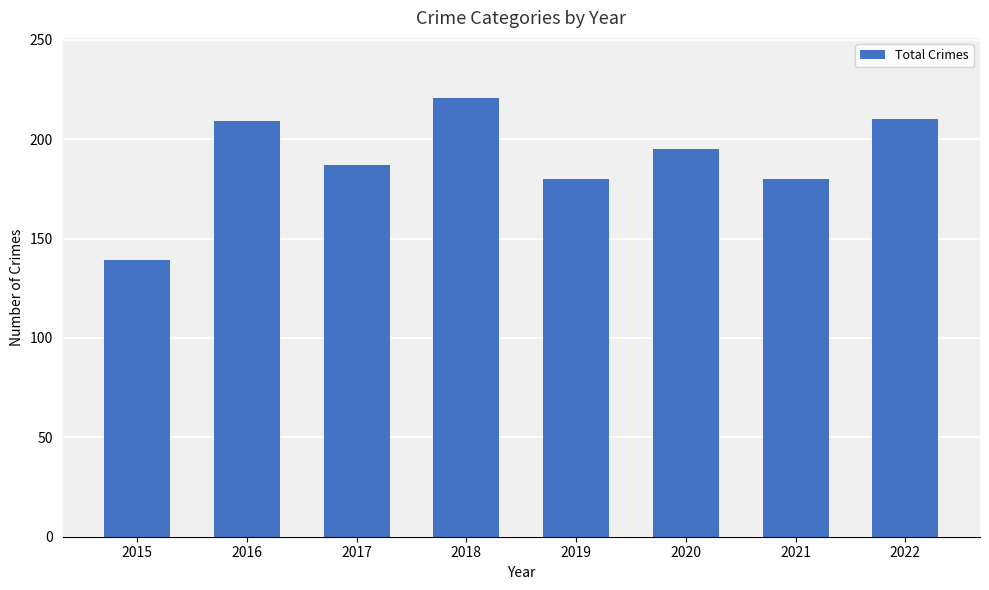

How many data points are less than 195?

4